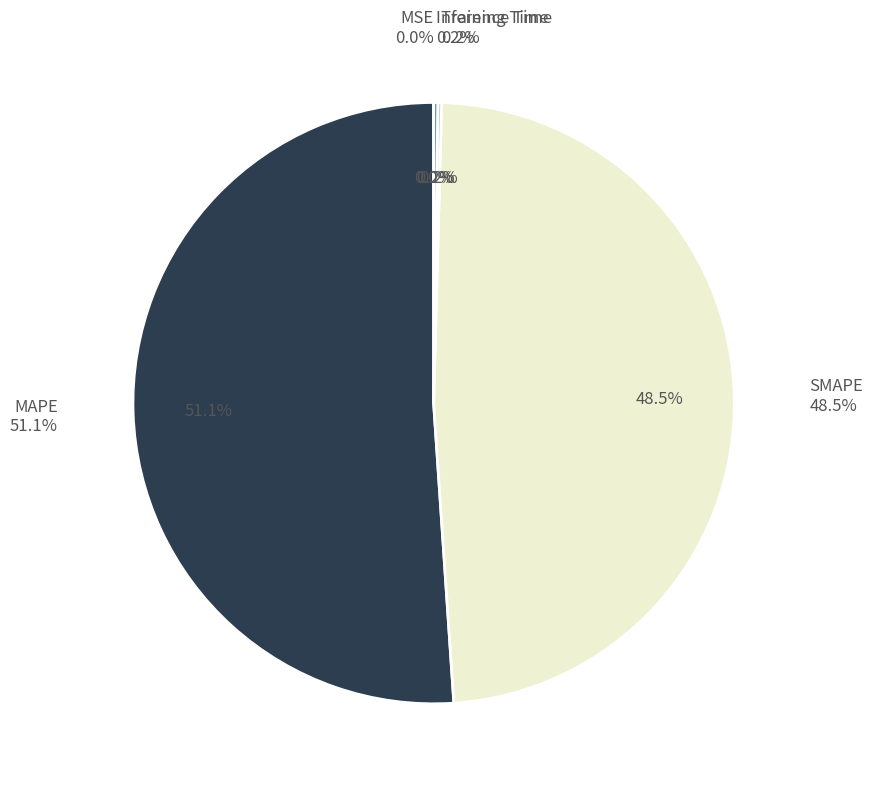

The Training Time slice represents 0% of the pie. True or false?

True